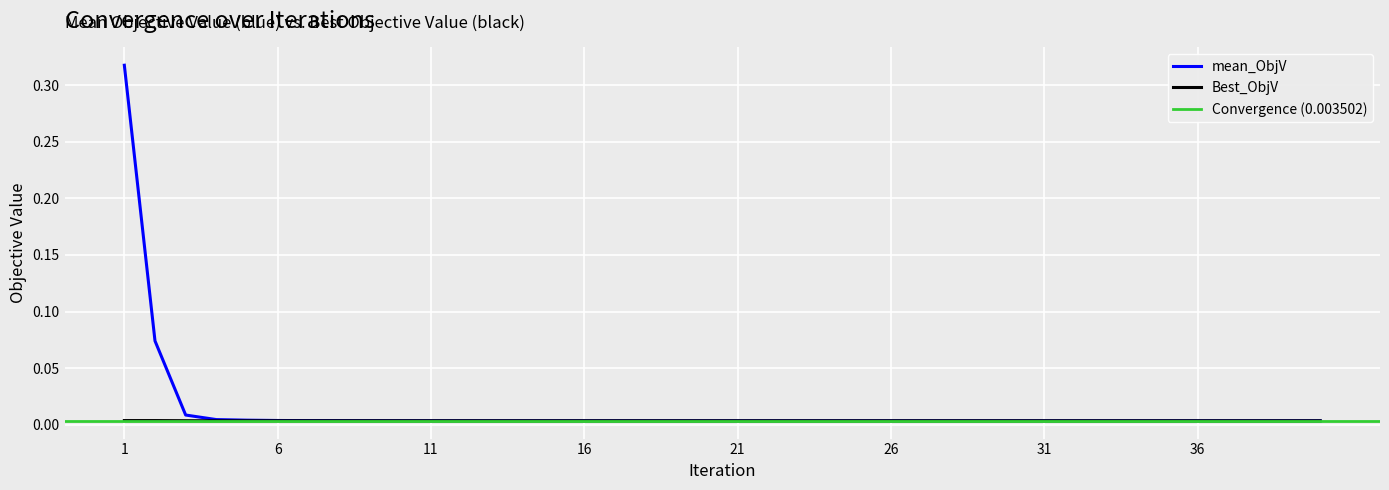

Does the chart display data point markers on the line(s)?

No